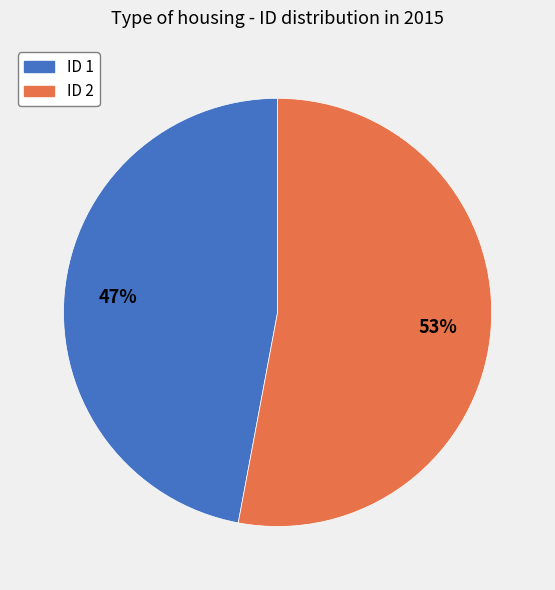

Which has a higher value, ID 1 or ID 2?

ID 2